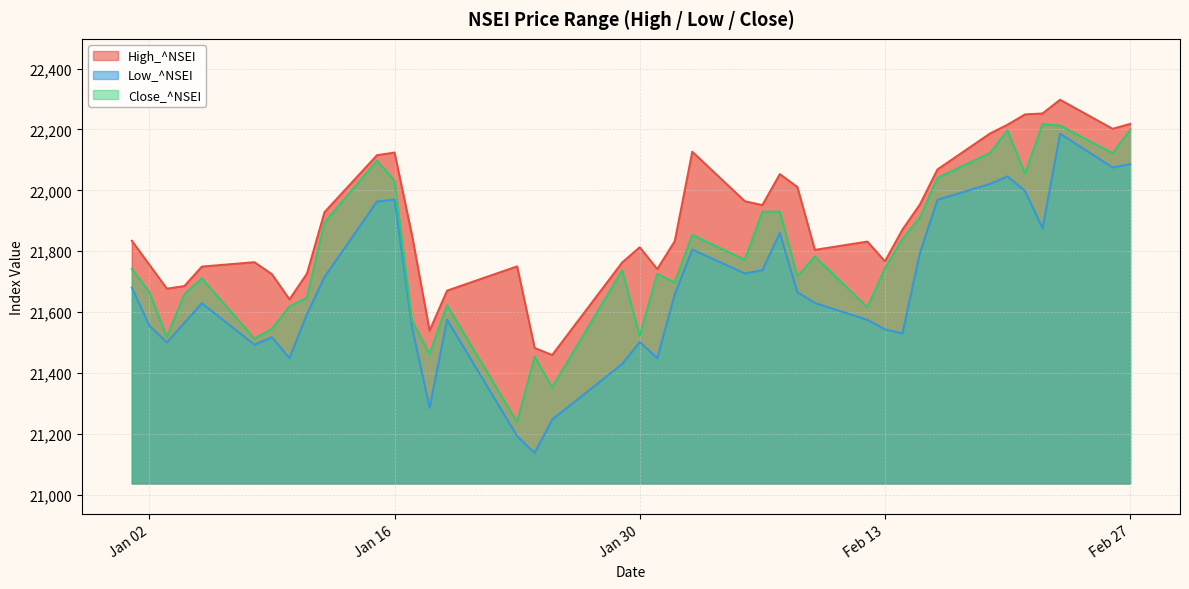

What is the lowest value of the Close_^NSEI series?

21238.8